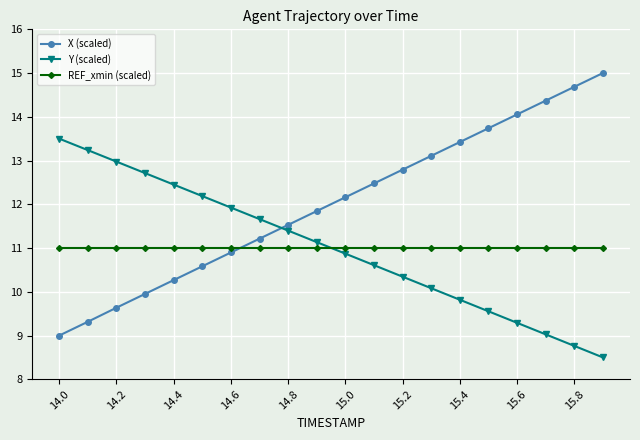

Which series has the largest total across all categories?

X (scaled)